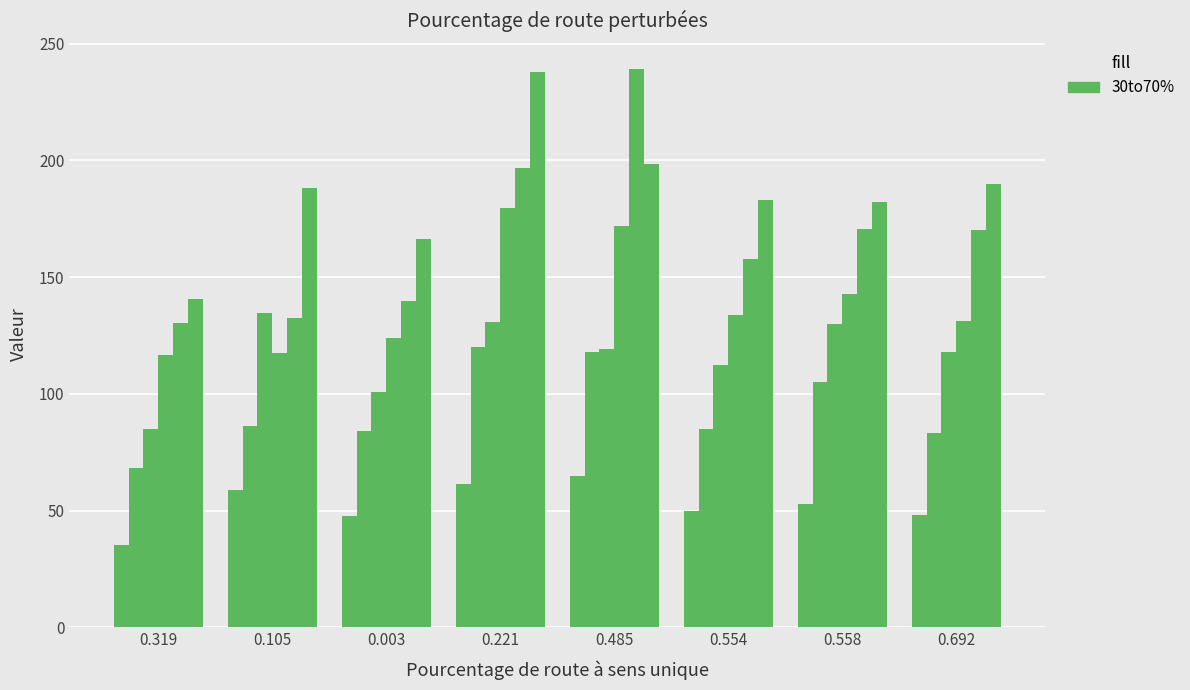

Is it true that col_7 equals 317.0 at 0.221?

False